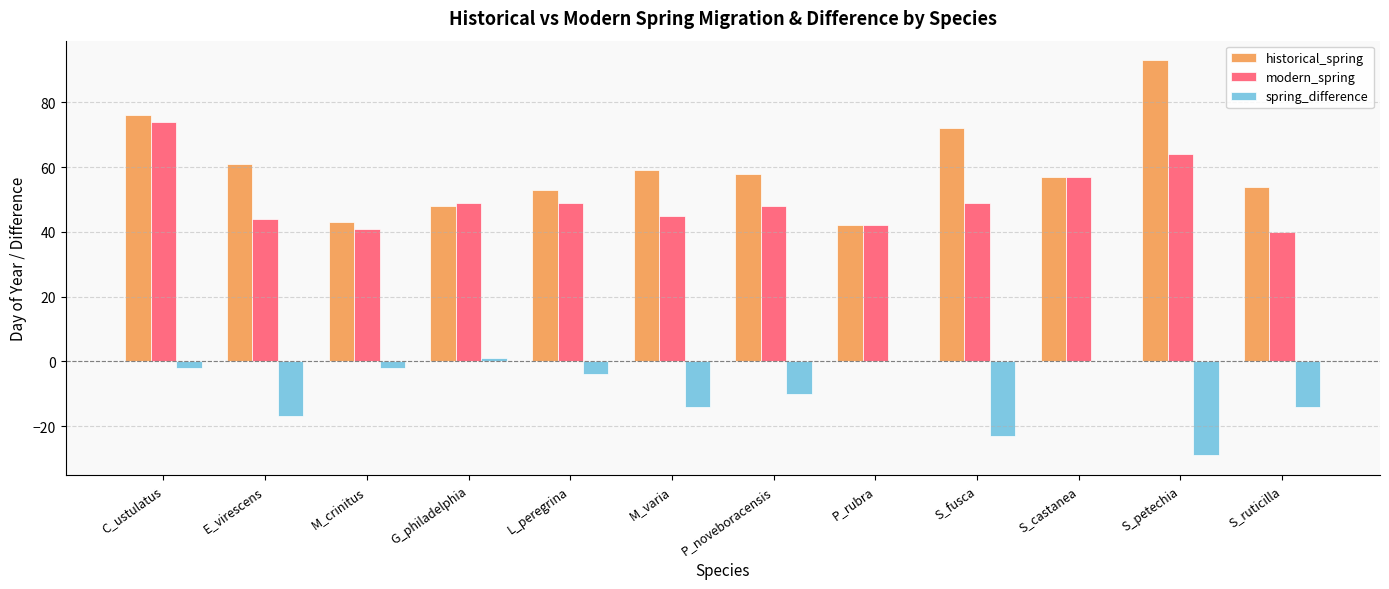

Is it true that spring_difference equals -4 at E_virescens?

False